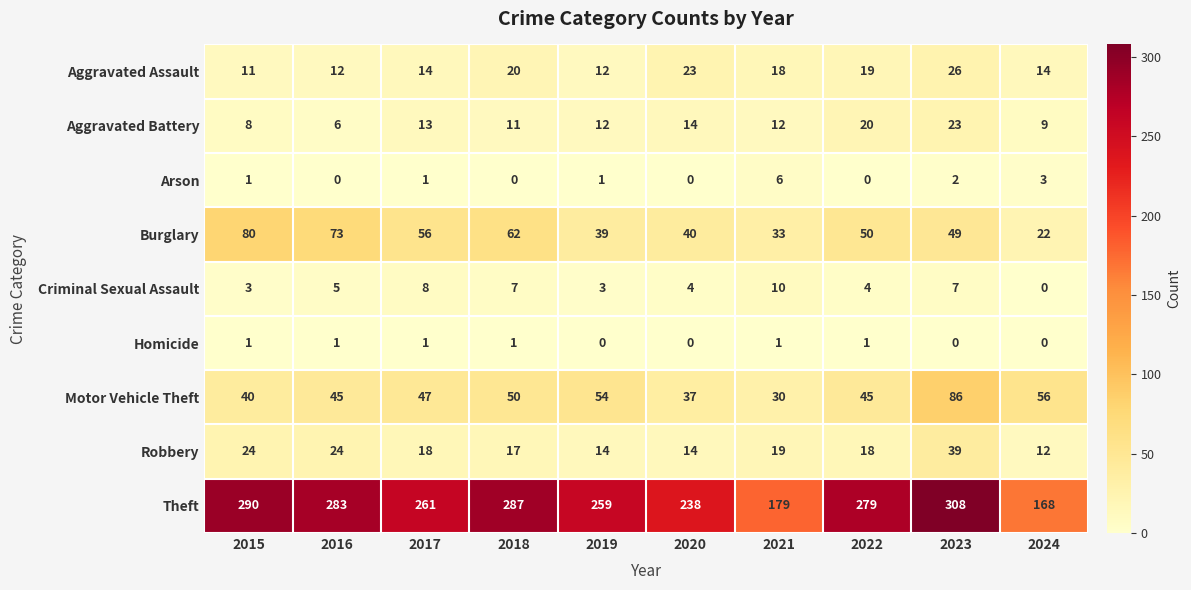

Where is Burglary nearest to the value 51?

2022